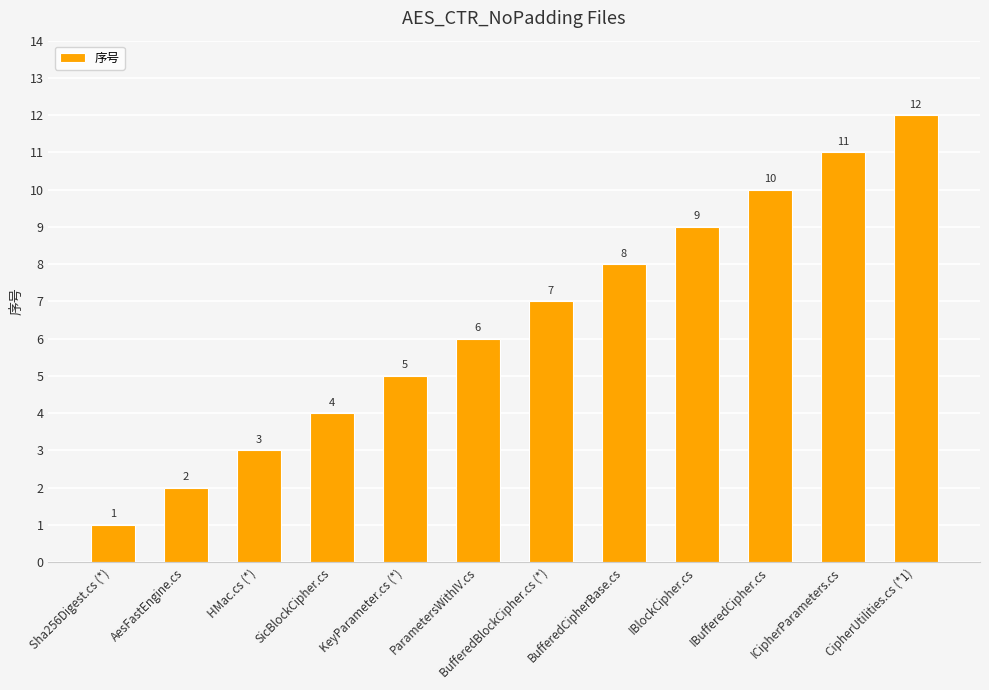

Rank the categories by value from lowest to highest.

Sha256Digest.cs (*), AesFastEngine.cs, HMac.cs (*), SicBlockCipher.cs, KeyParameter.cs (*), ParametersWithIV.cs, BufferedBlockCipher.cs (*), BufferedCipherBase.cs, IBlockCipher.cs, IBufferedCipher.cs, ICipherParameters.cs, CipherUtilities.cs (*1)